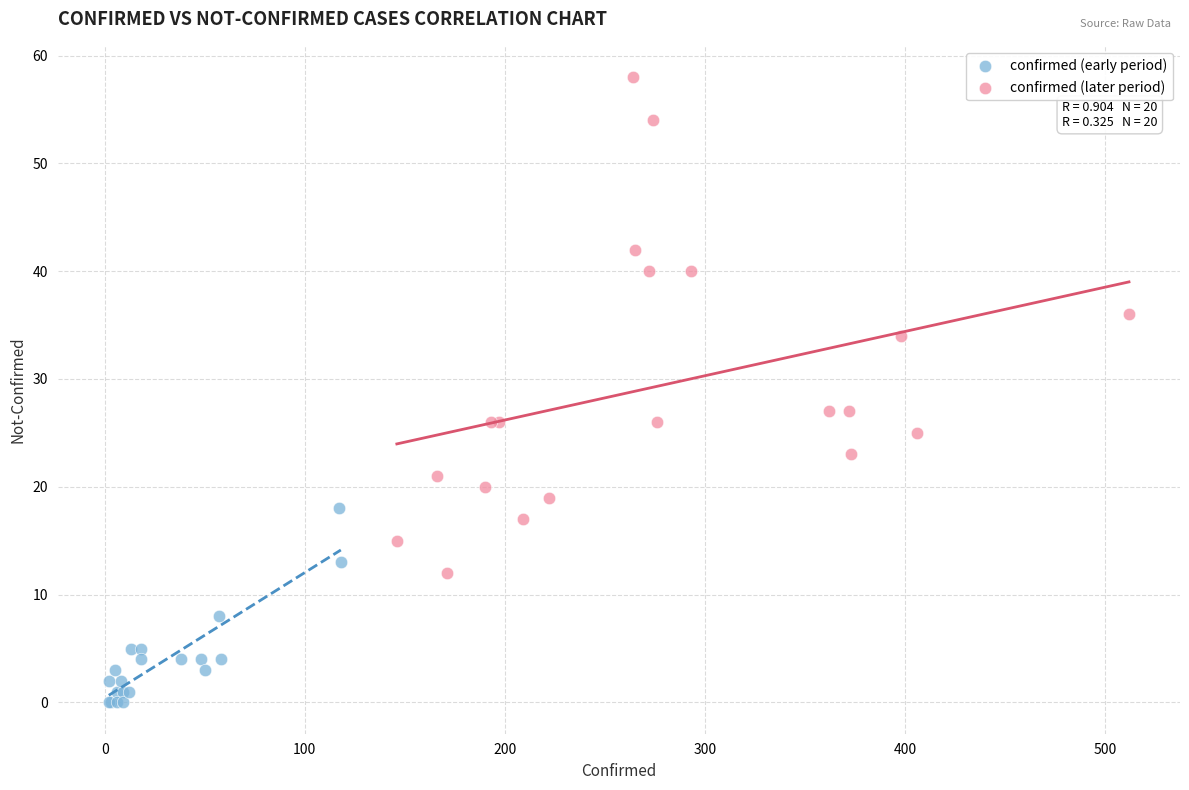

Which series contains the highest Y value?

confirmed (later period)